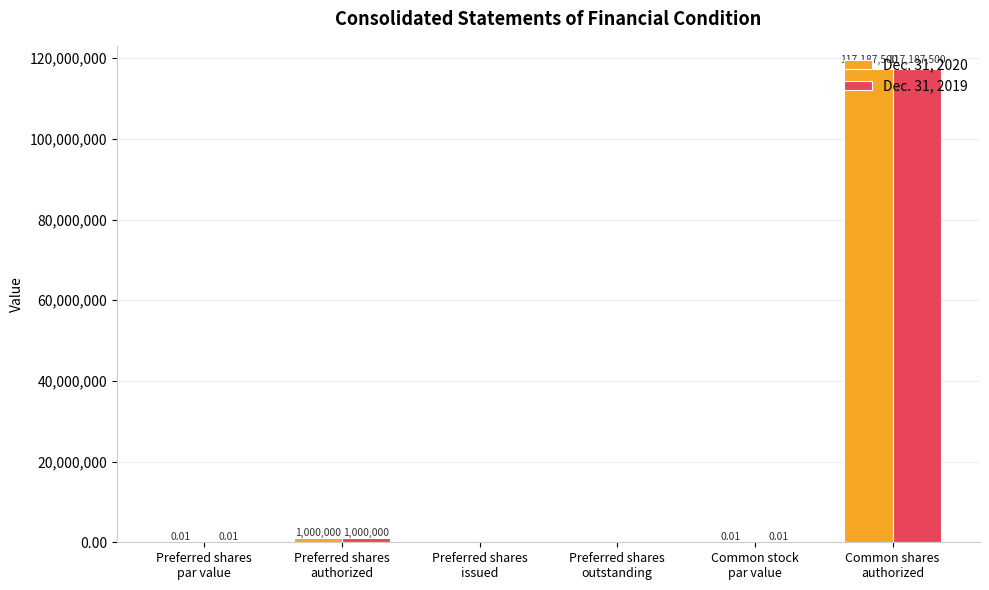

What is the sum of all Dec. 31, 2019 values?

118187500.0